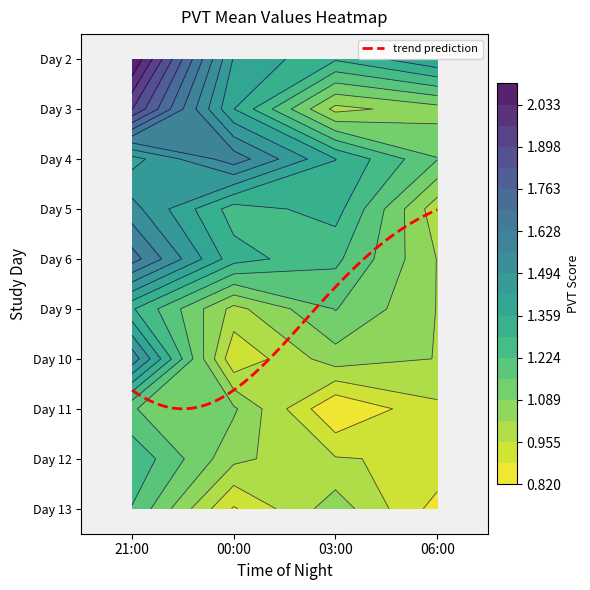

What is the sum of all Day 9 values?

4.5